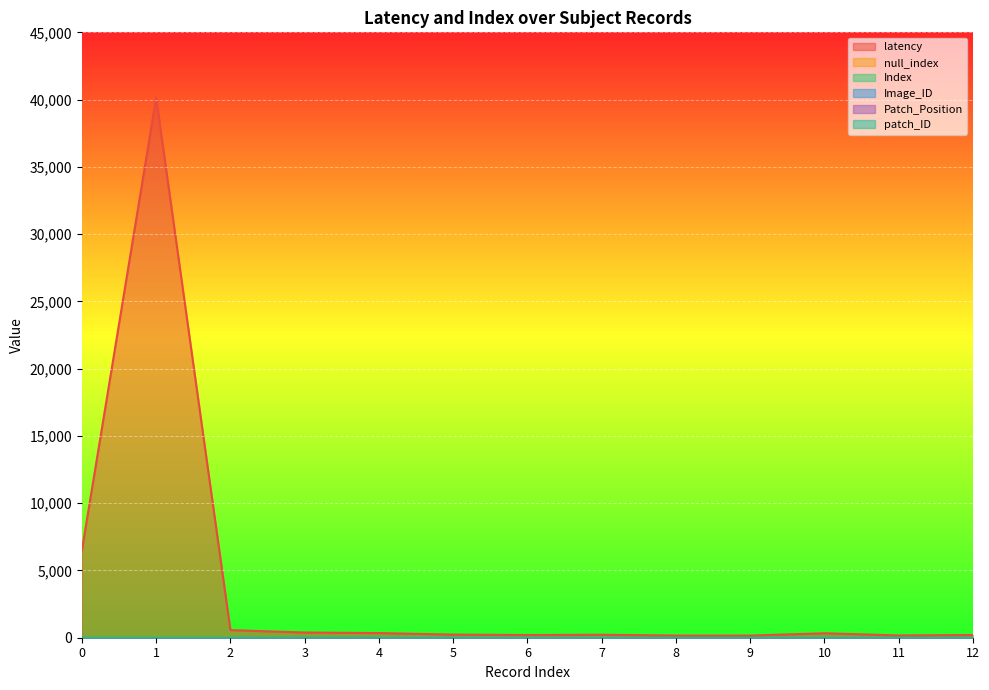

True or false: latency has a value of 200 at 6.

True